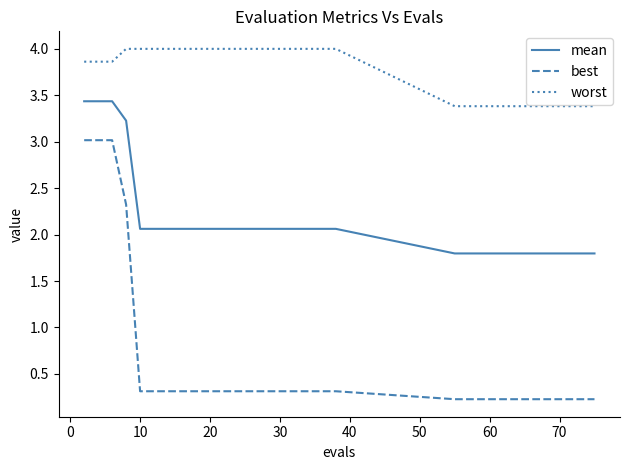

True or false: worst and best intersect in this chart.

False